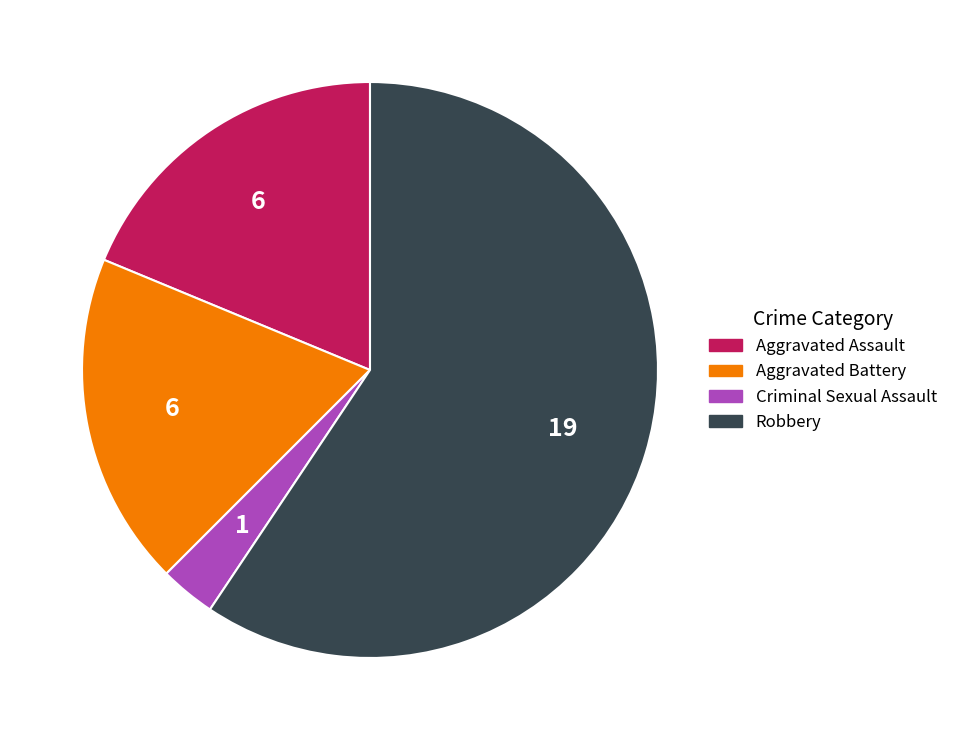

How many segments does this pie chart have?

4